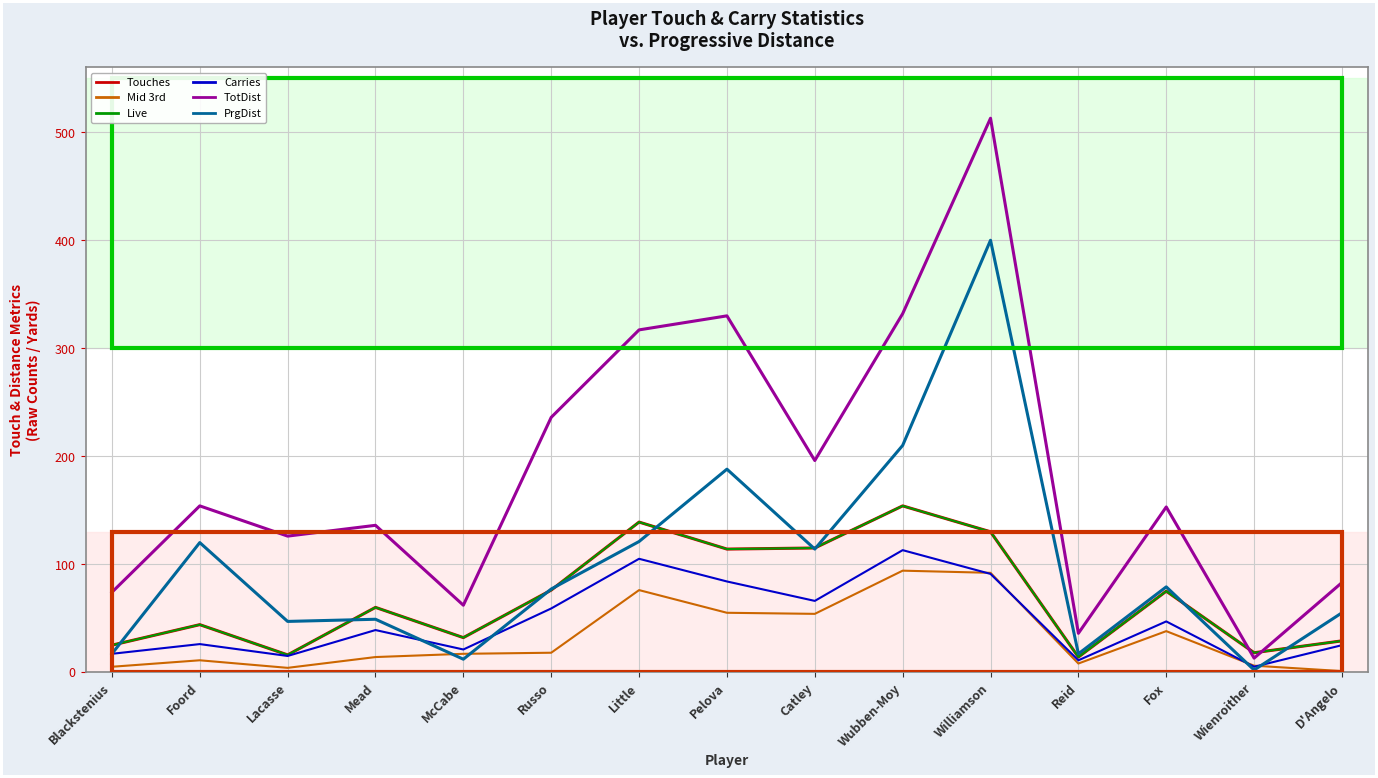

Does the chart display data point markers on the line(s)?

No